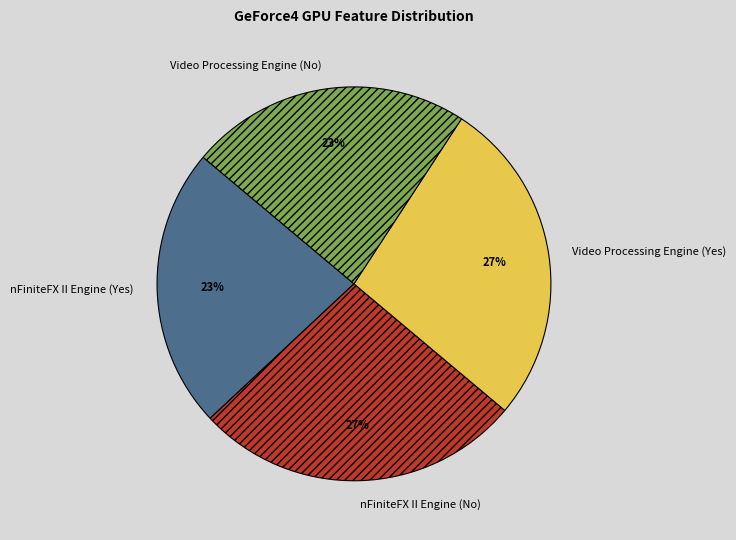

Which has a higher value, Video Processing Engine (Yes) or nFiniteFX II Engine (Yes)?

Video Processing Engine (Yes)